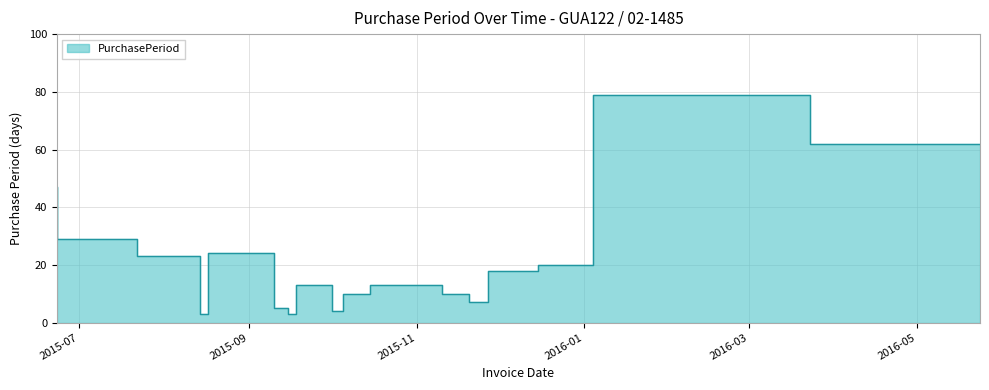

Rank the categories by value from lowest to highest.

2015-08-17, 2015-09-18, 2015-10-05, 2015-09-15, 2015-11-27, 2015-10-15, 2015-11-20, 2015-10-01, 2015-10-28, 2015-11-10, 2015-12-15, 2016-01-04, 2015-08-14, 2015-09-10, 2015-07-22, 2015-06-23, 2016-05-24, 2016-03-23